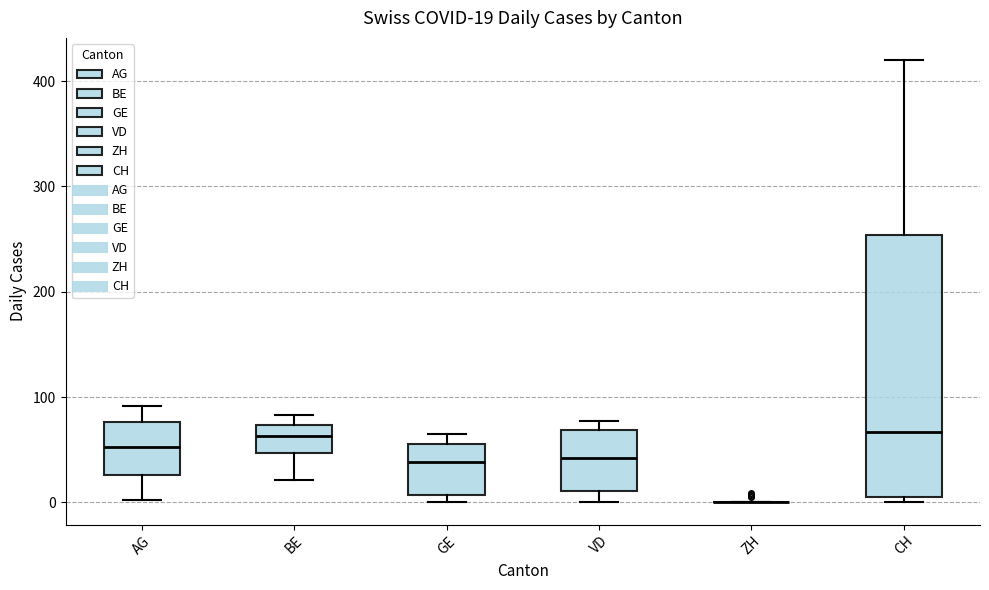

Comparing the boxes themselves (not the whiskers), which one is the tallest?

CH